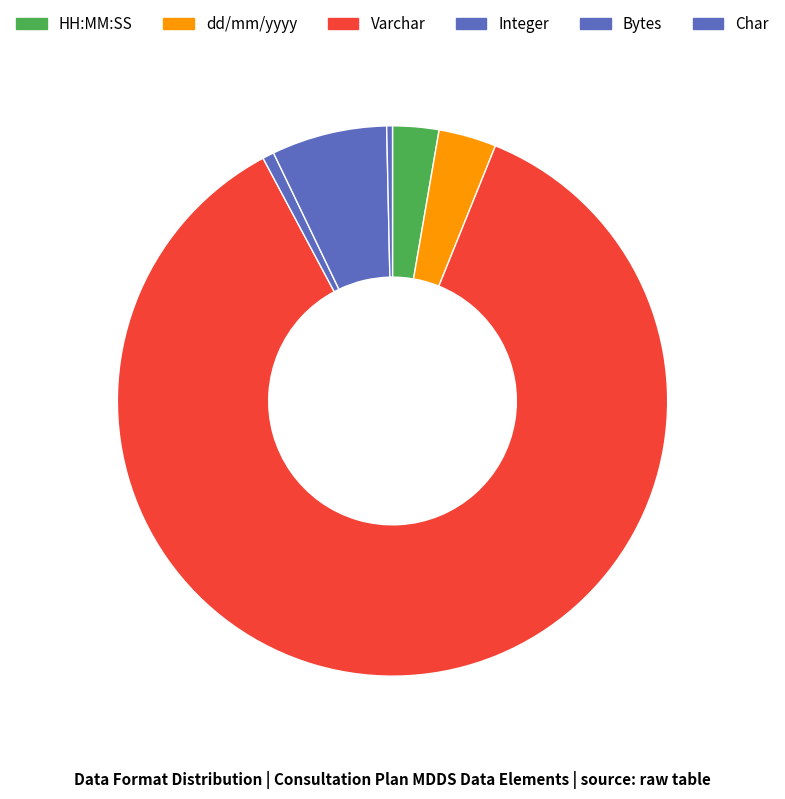

What is the majority slice?

Varchar